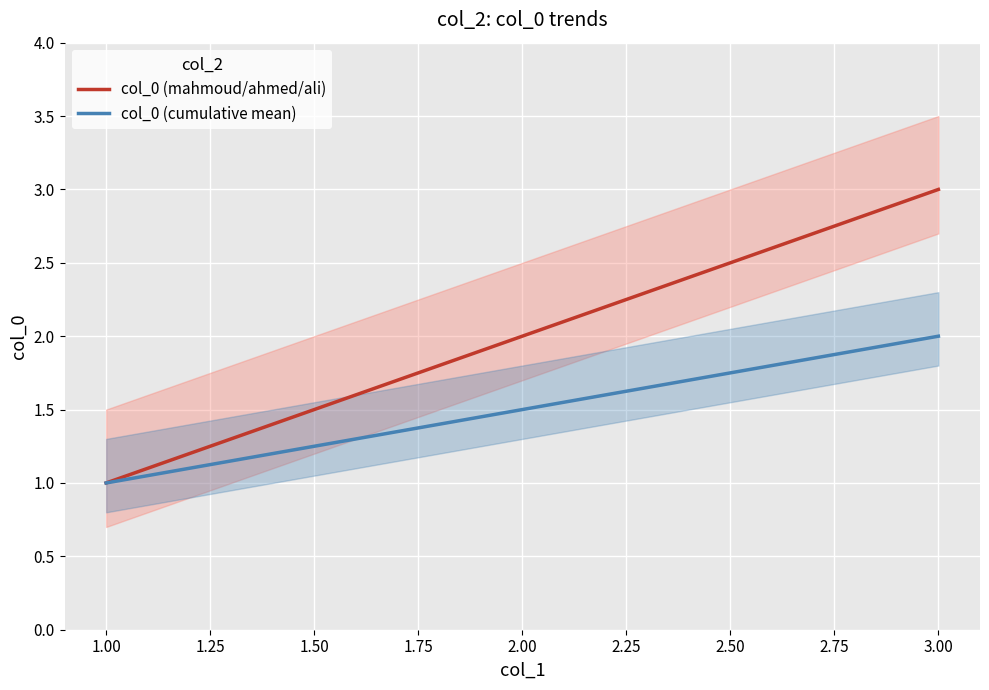

How many col_0 (cumulative mean) values are between 1 and 2?

3